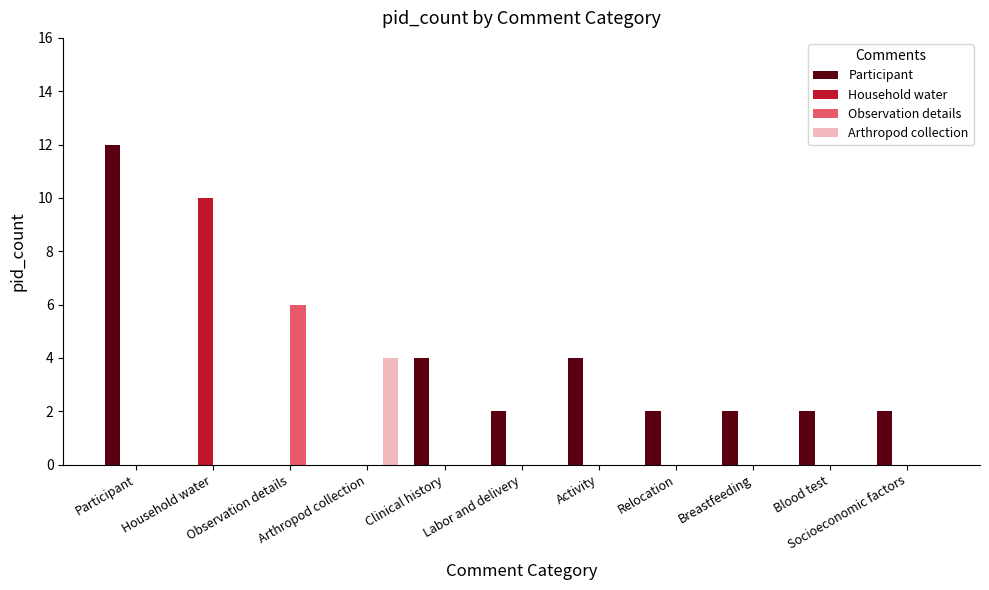

Where is Observation details nearest to the value 3?

Participant